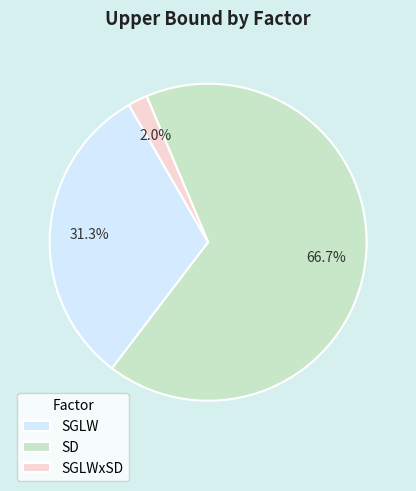

Does SD represent more than half of the total?

Yes